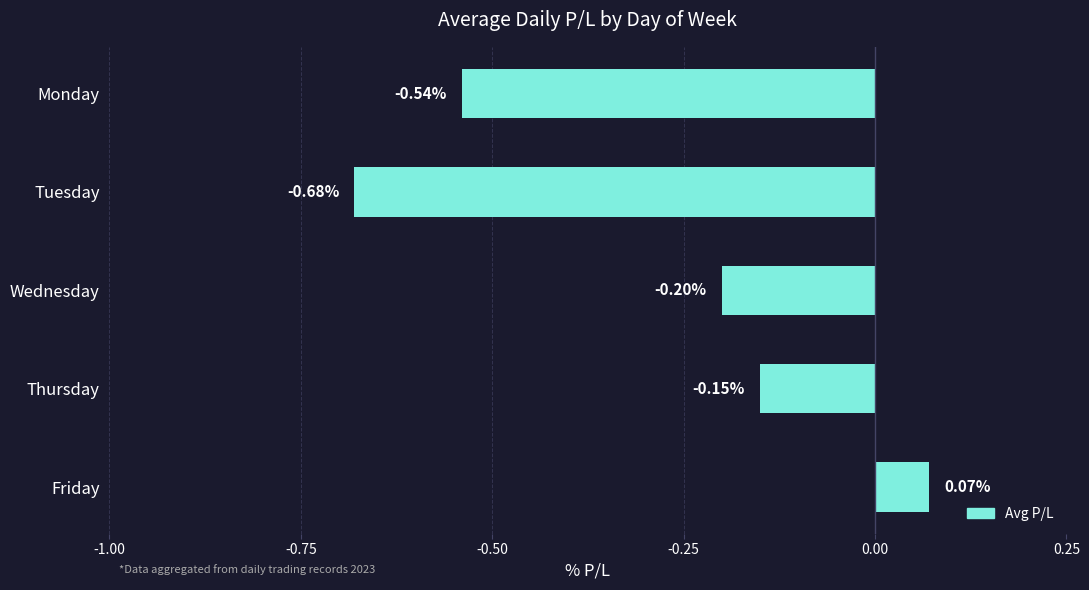

How many categories are shown in the chart?

5